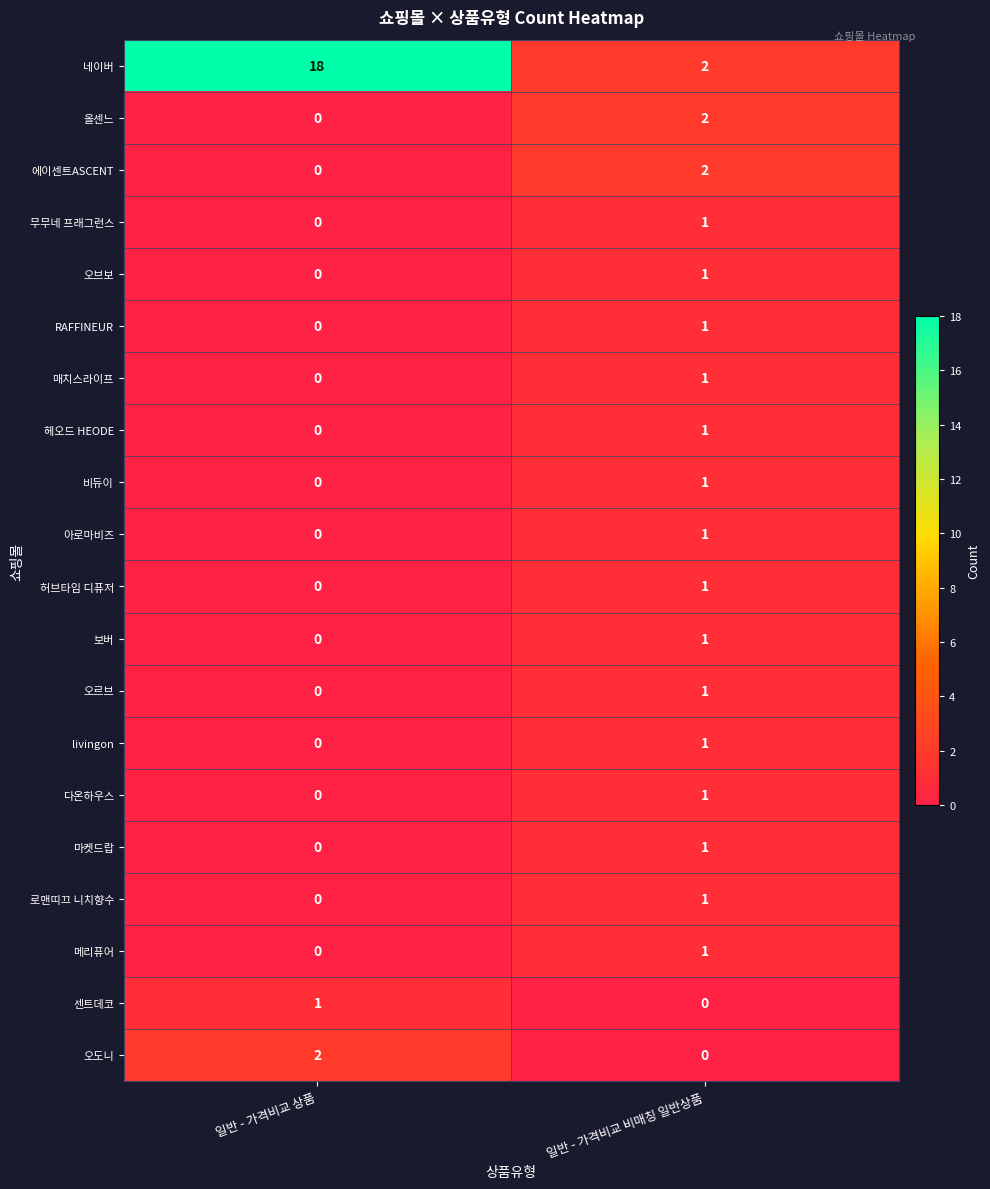

At which category does the chart reach its peak across all series?

일반 - 가격비교 상품